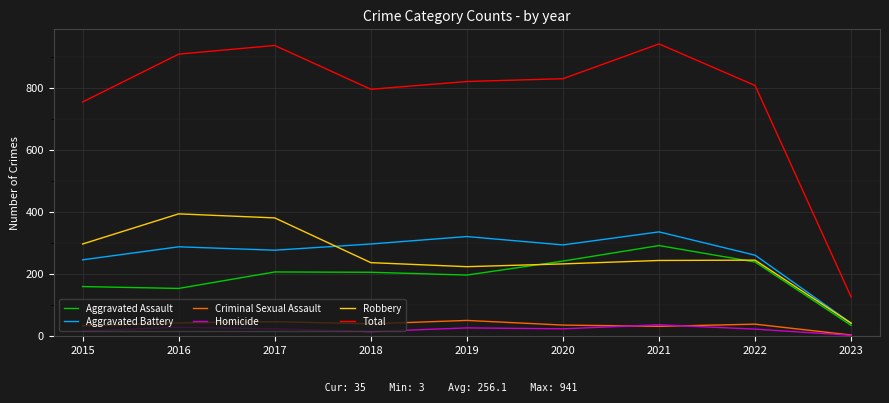

What is the approximate value of Total at 2020, to the nearest 10?

830